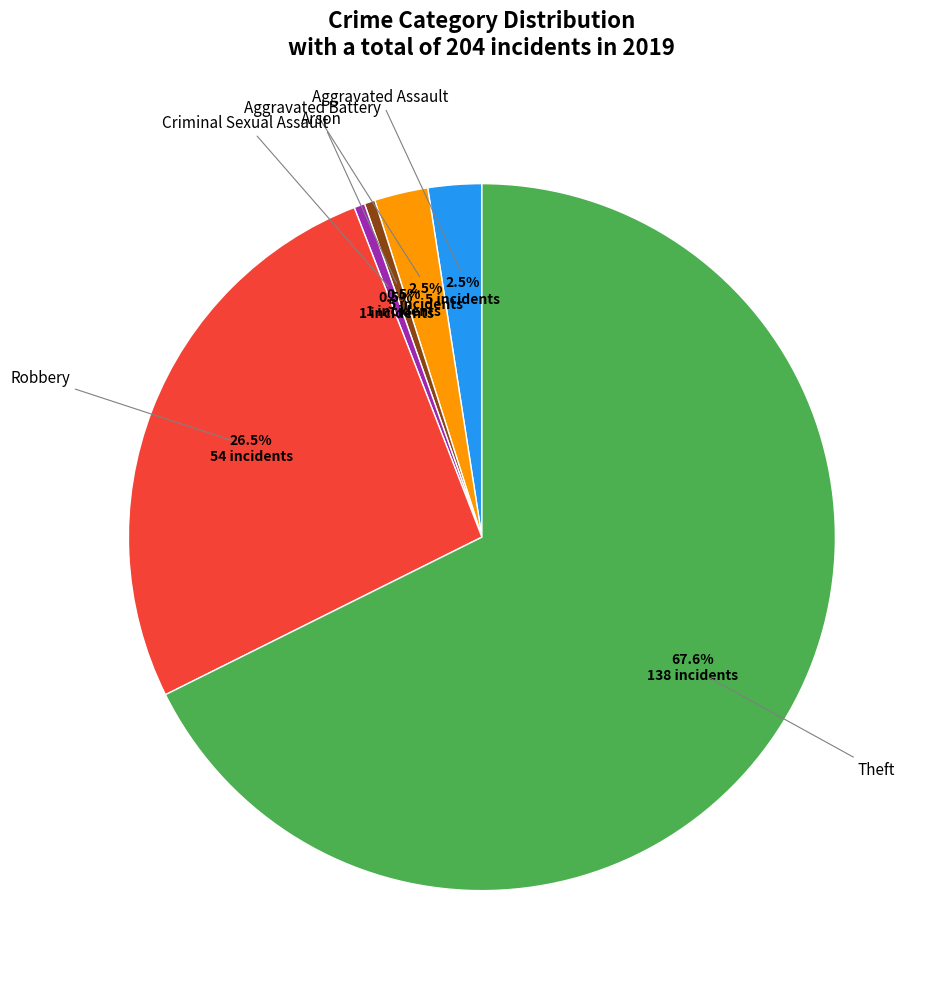

Does any single category account for the majority?

Yes